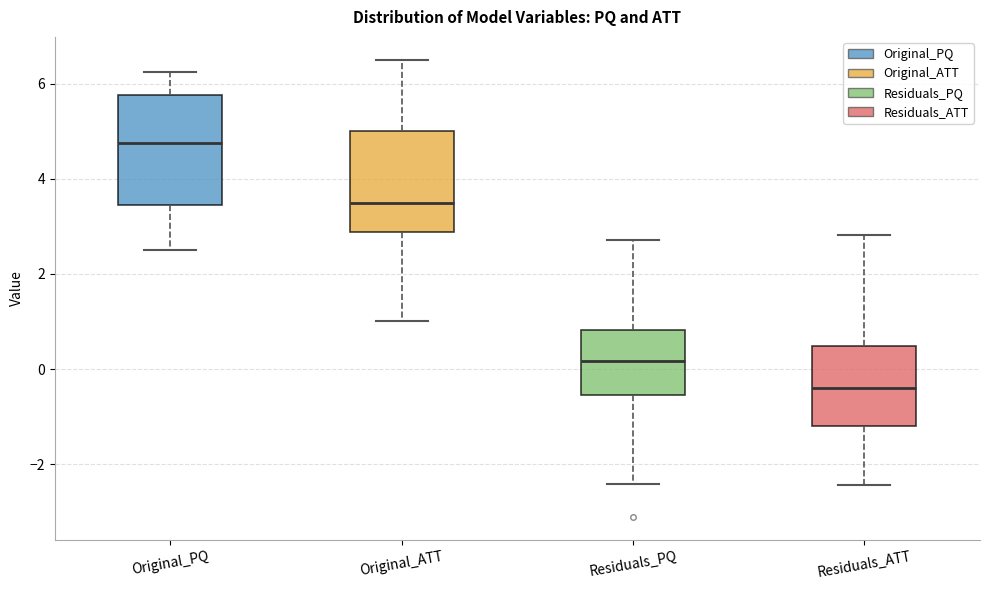

Which box has the highest median line?

Original_PQ